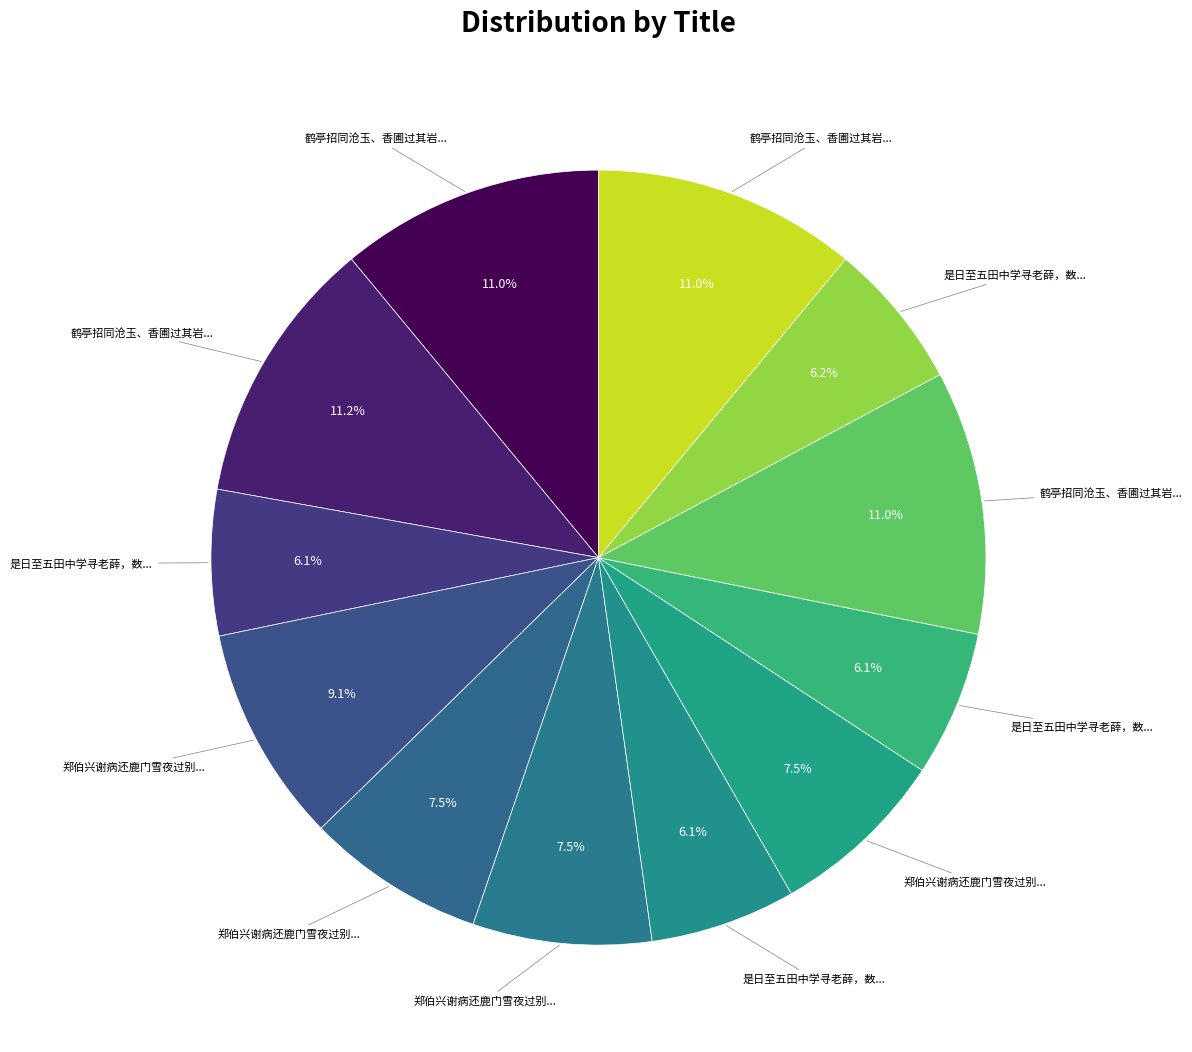

Rank the categories by value from lowest to highest.

是日至五田中学寻老薛，数年不见，苍然老矣。赋赠三首 其一, 是日至五田中学寻老薛，数年不见，苍然老矣。赋赠三首 其二, 是日至五田中学寻老薛，数年不见，苍然老矣。赋赠三首 其三, 是日至五田中学寻老薛，数年不见，苍然老矣。赋赠三首, 郑伯兴谢病还鹿门雪夜过别赋赠三首 其一, 郑伯兴谢病还鹿门雪夜过别赋赠三首 其二, 郑伯兴谢病还鹿门雪夜过别赋赠三首 其三, 郑伯兴谢病还鹿门雪夜过别赋赠三首, 鹤亭招同沧玉、香圃过其岩野草堂，即事赋赠三首 其一, 鹤亭招同沧玉、香圃过其岩野草堂，即事赋赠三首 其二, 鹤亭招同沧玉、香圃过其岩野草堂，即事赋赠三首 其三, 鹤亭招同沧玉、香圃过其岩野草堂，即事赋赠三首